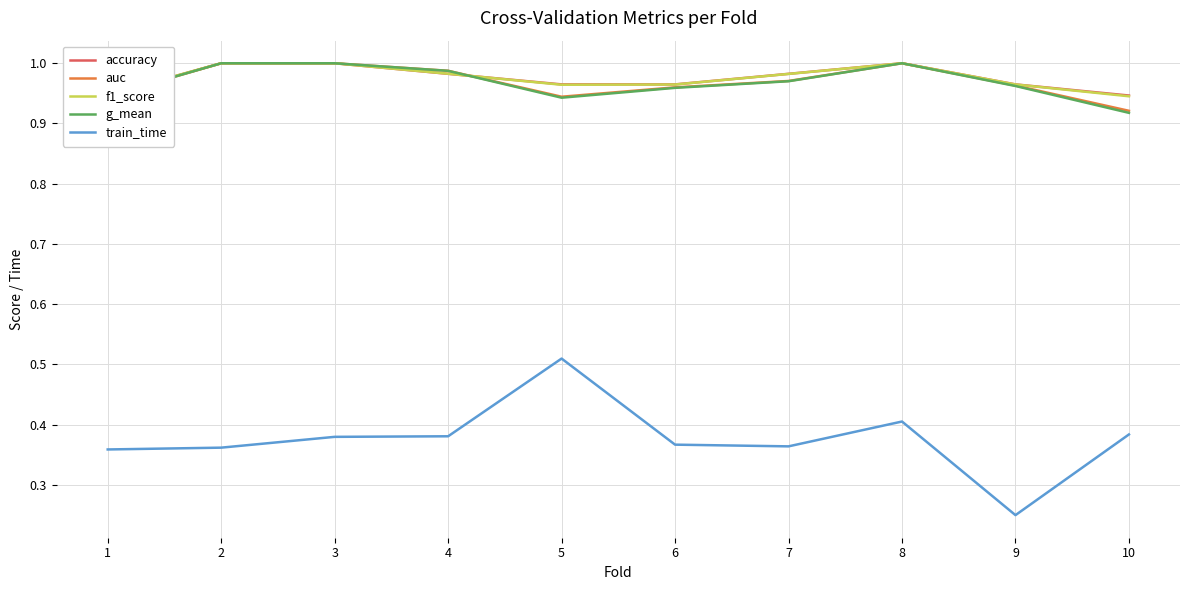

True or false: train_time and f1_score intersect in this chart.

False